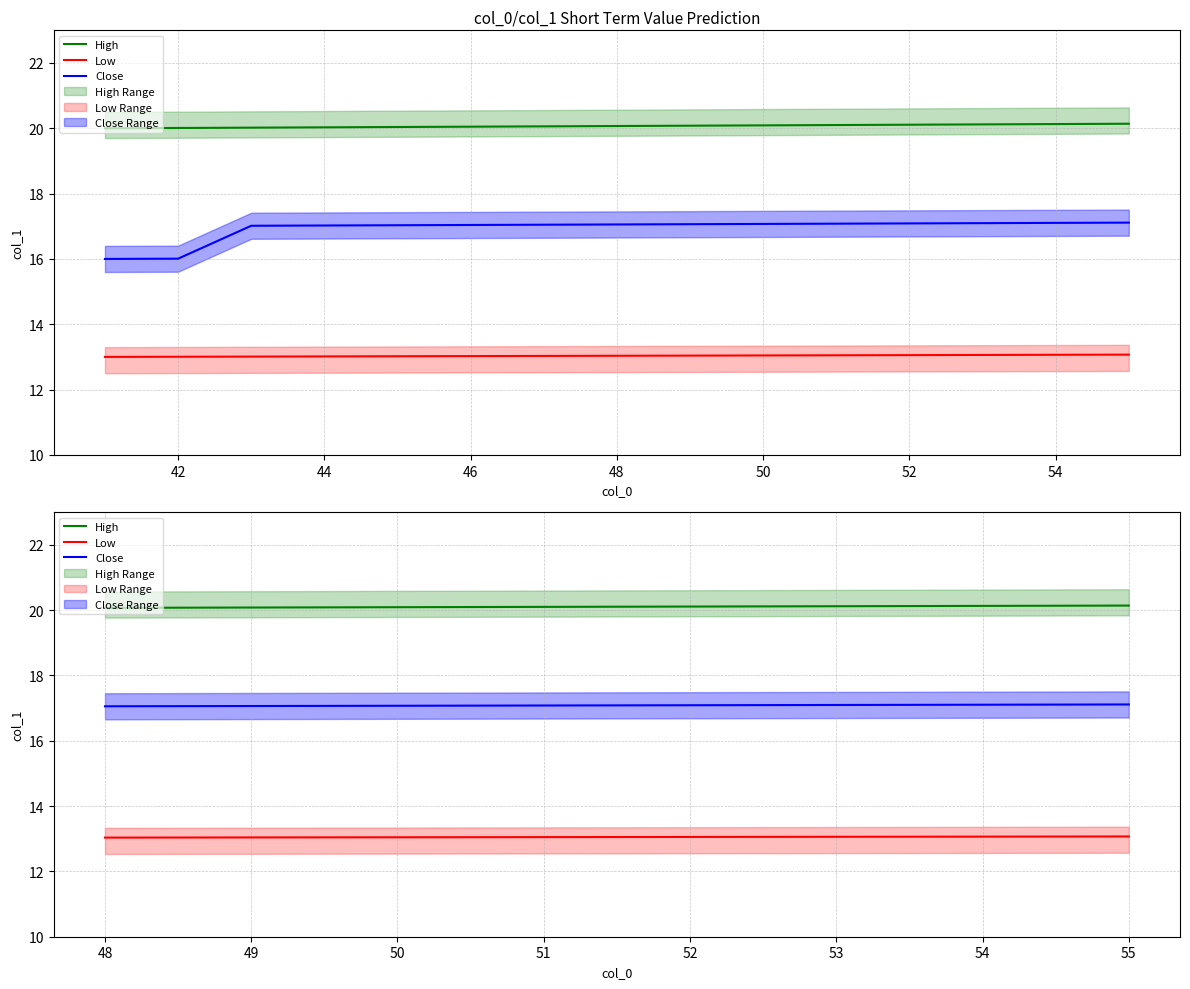

What is the difference between the second highest and second lowest values in the High series?

0.1